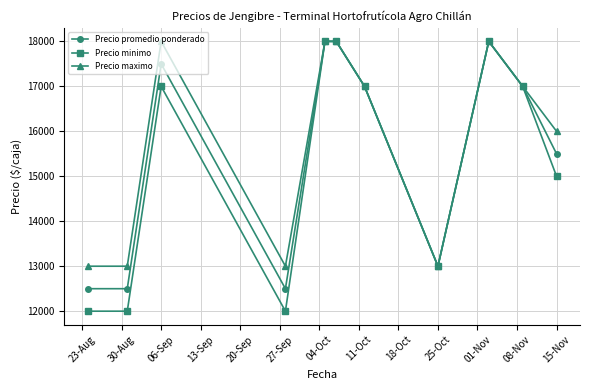

What is the value of the Precio promedio ponderado point at the 4th from the left?

12500